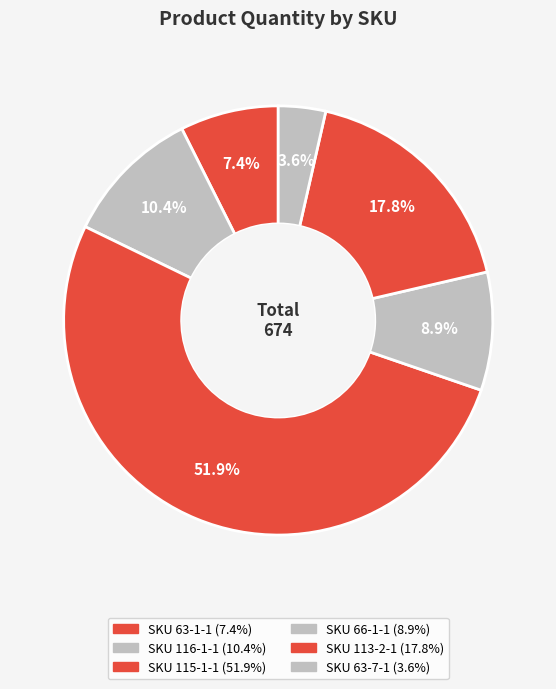

Count the number of slices in the pie.

6